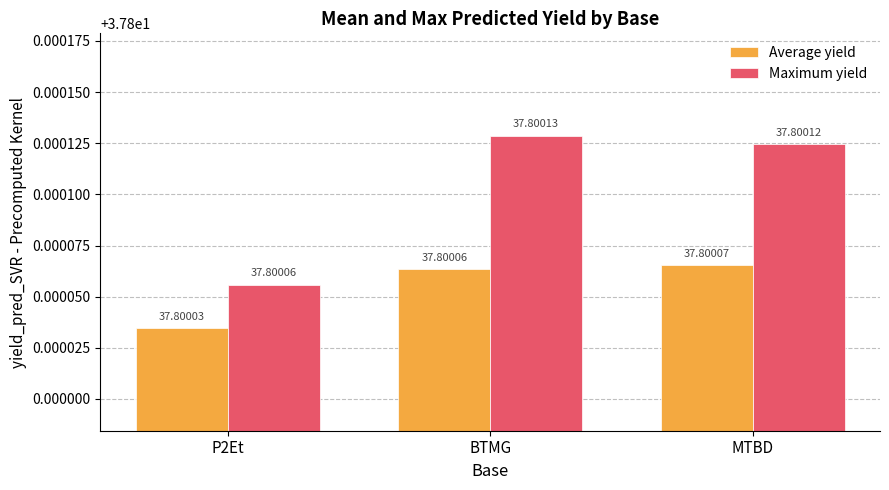

Reading right to left, what are all the values shown in this chart?

Average yield: MTBD=37.8	BTMG=37.8	P2Et=37.8
Maximum yield: MTBD=37.8	BTMG=37.8	P2Et=37.8